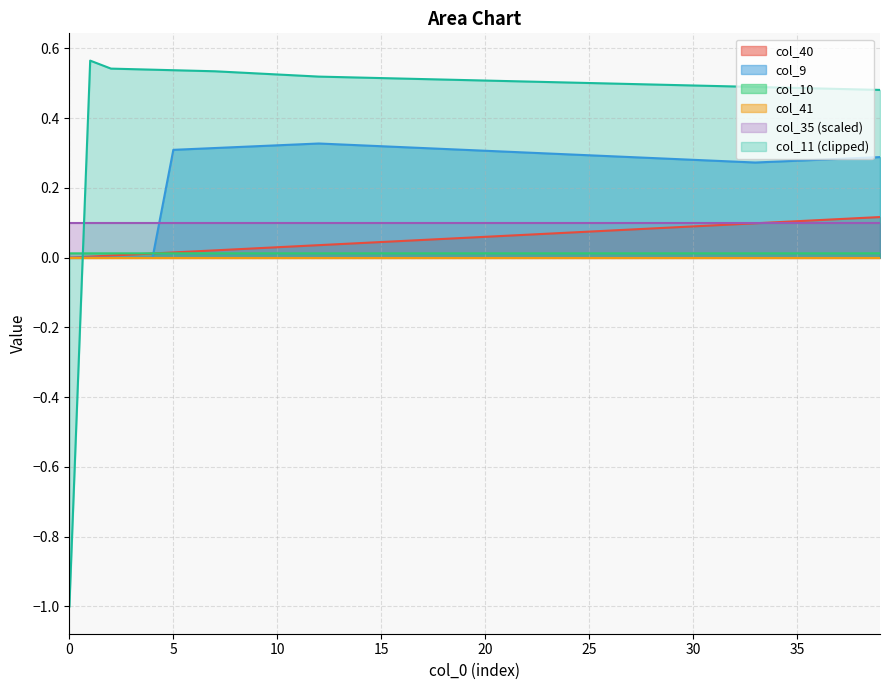

Which category has the highest value across all series?

1